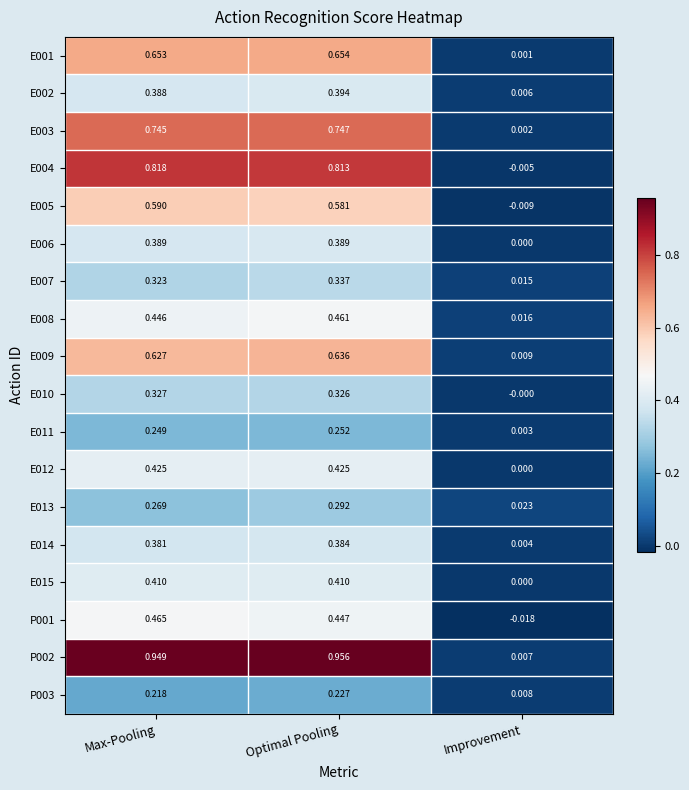

What is the total value across all series at Max-Pooling?

8.7